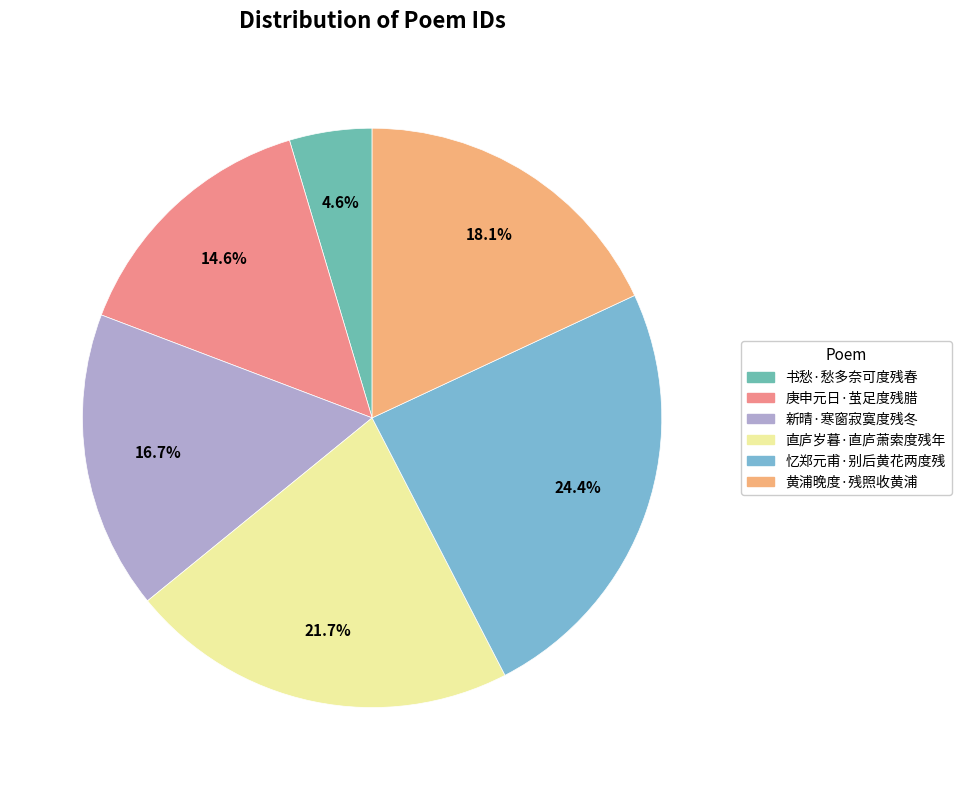

Is there a majority slice in this chart?

No